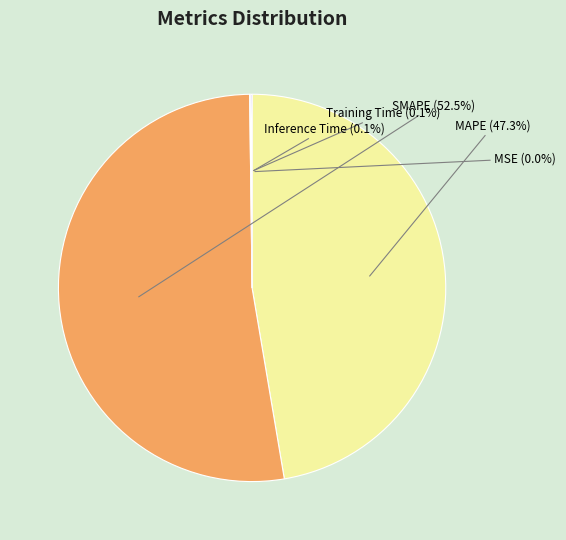

The MSE slice represents 0% of the pie. True or false?

True